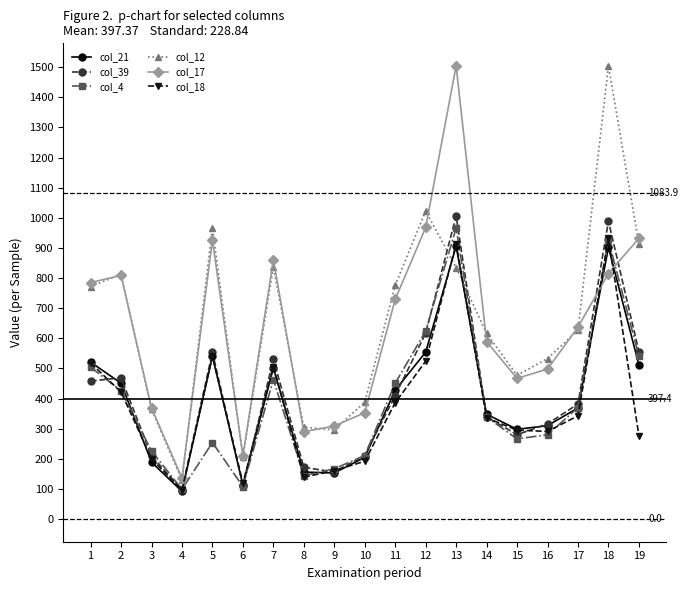

What is the minimum value shown in the chart?

92